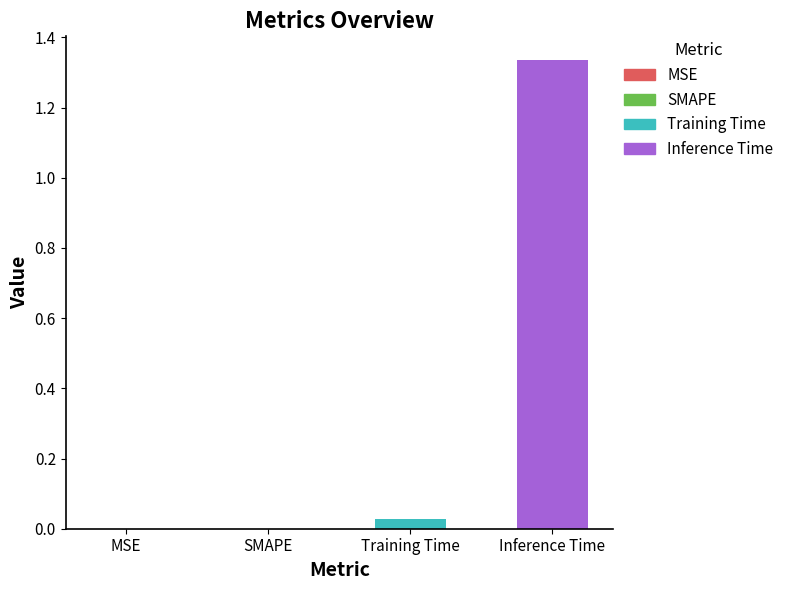

Is it true that the value at MSE is 0.0?

True